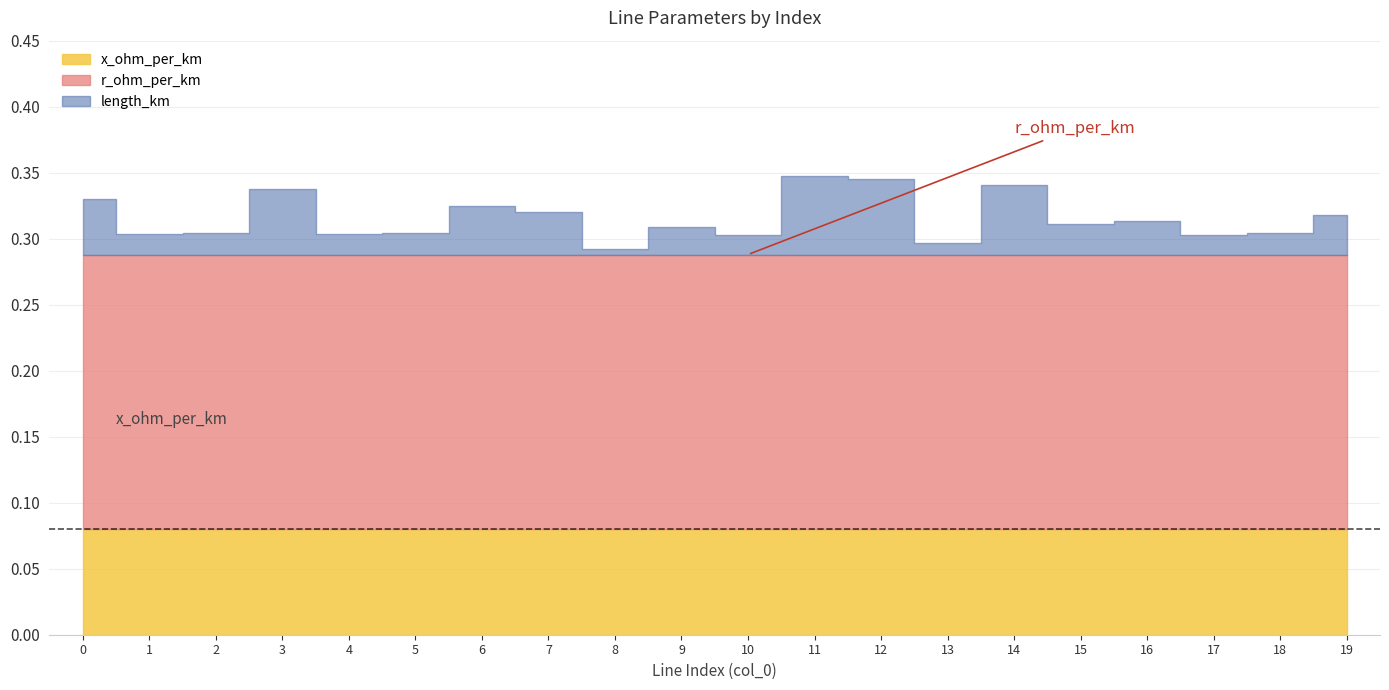

List the series in order of their peak value, highest first.

r_ohm_per_km, x_ohm_per_km, length_km